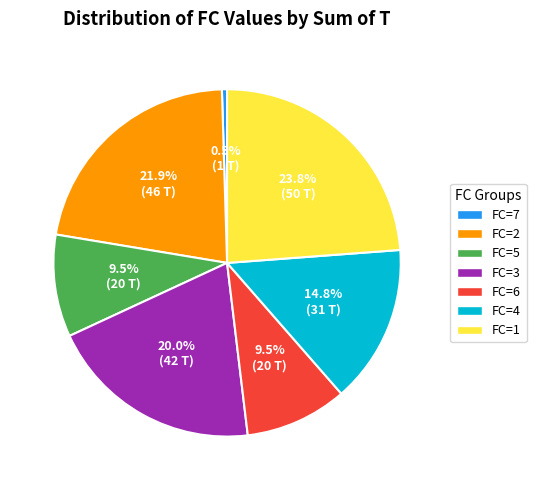

Which slice is the largest?

FC=1